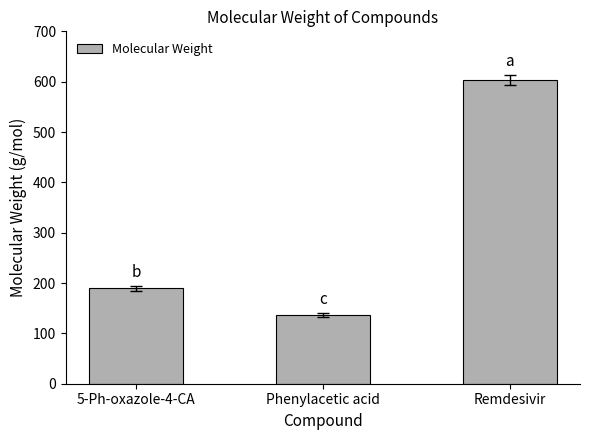

What is the change in value from 5-Ph-oxazole-4-CA to Phenylacetic acid?

-53.0